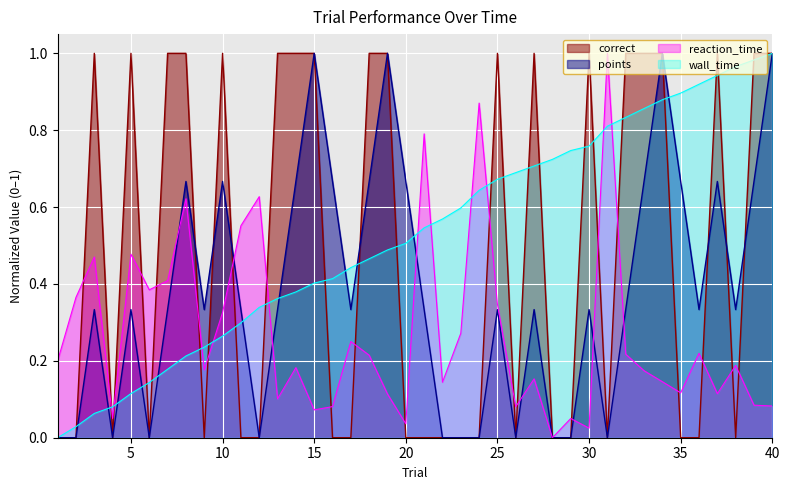

What is the value of the wall_time_norm point at the 21st from the left?

0.5